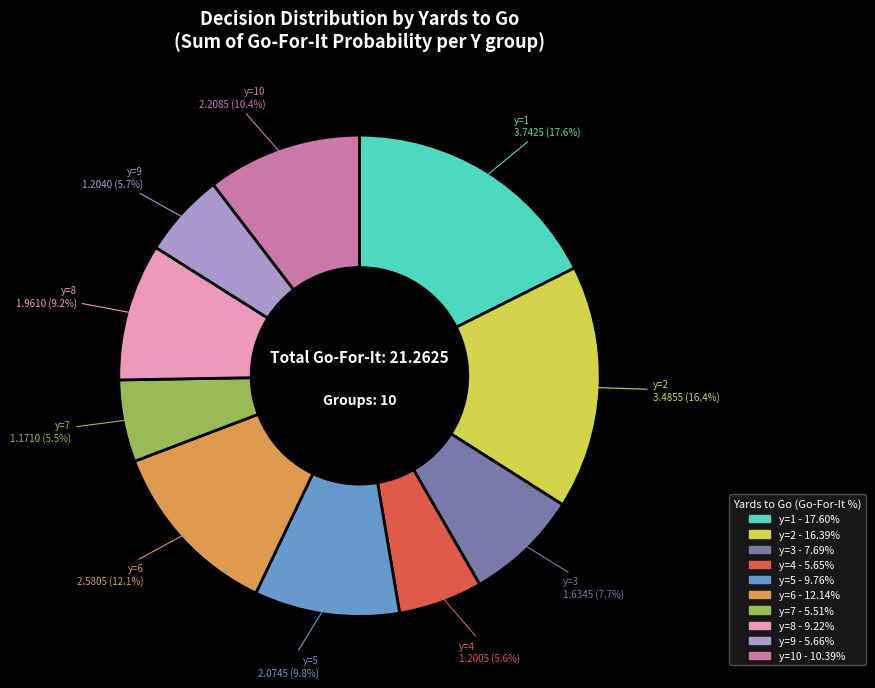

Count the number of slices in the pie.

10